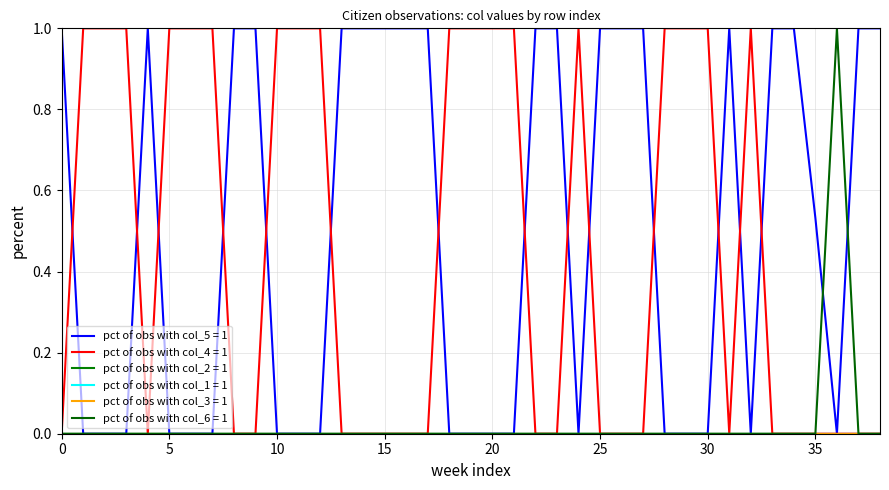

Which category has the highest value across all series?

1